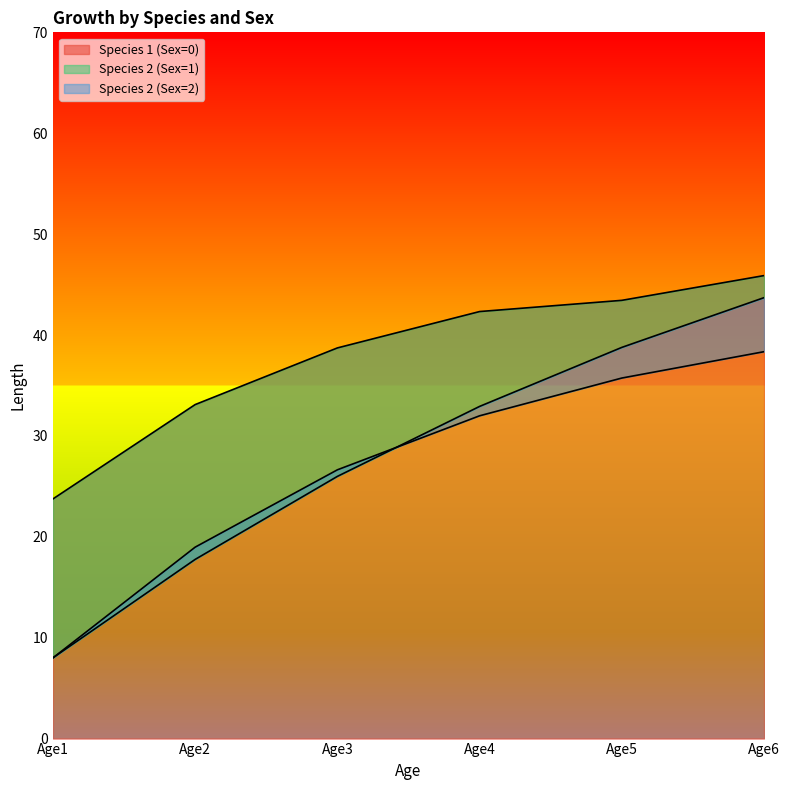

At which label does Species 1 (Sex=0) reach its peak?

Age6